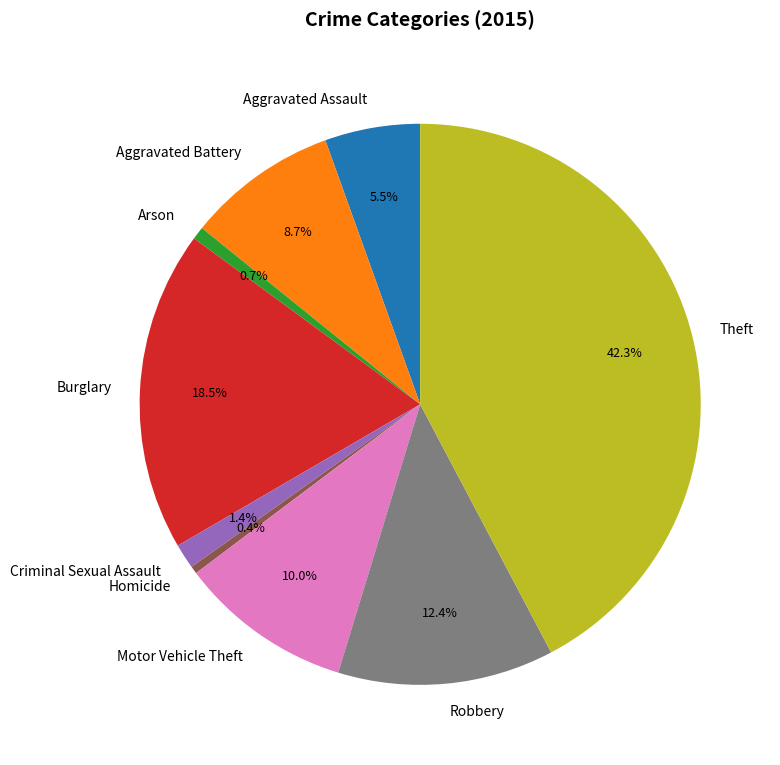

Does Theft represent more than half of the total?

No